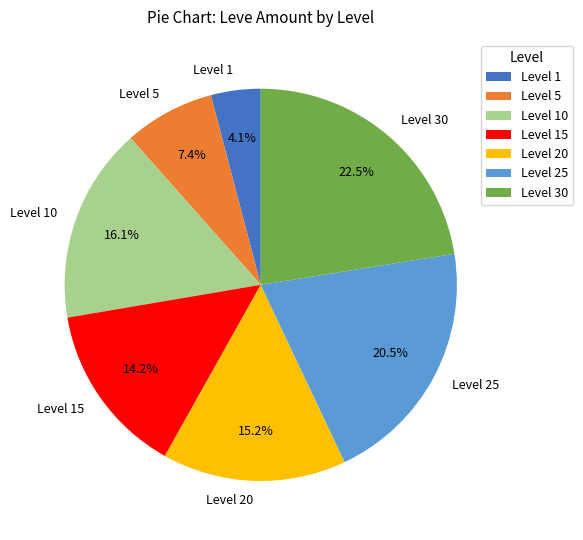

Do Level 25 and Level 5 together represent more than half of the pie?

No